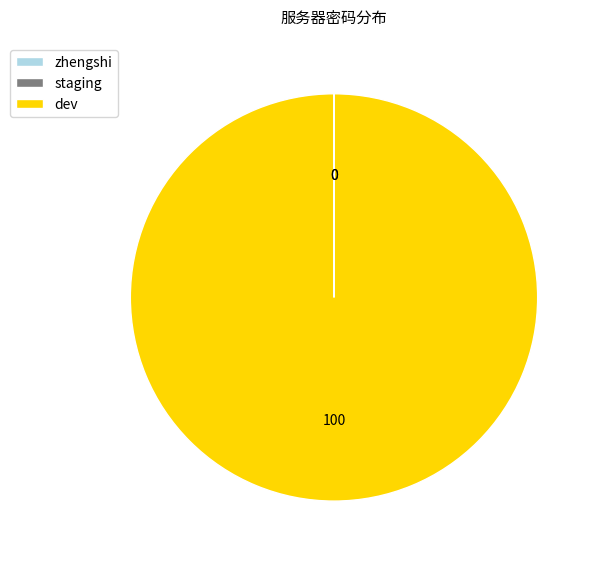

Is dev the majority of the pie?

Yes